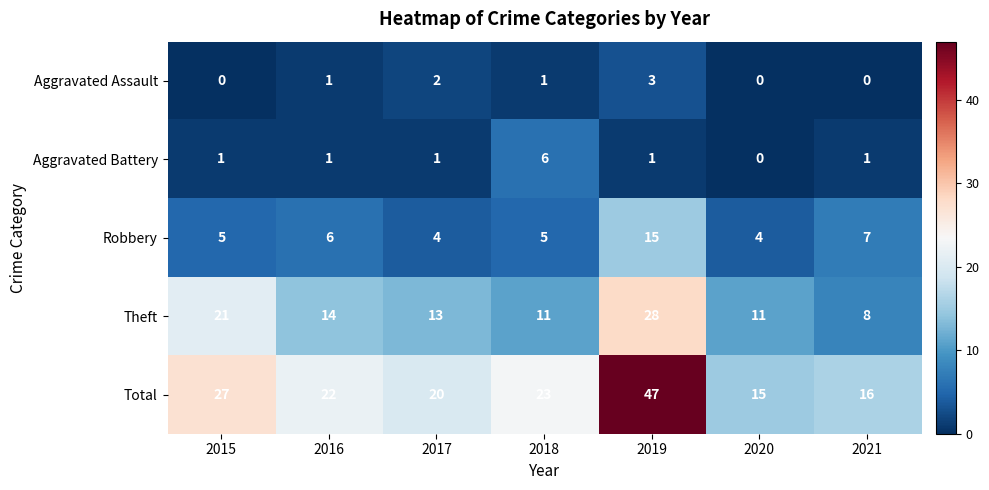

Which series has the largest total across all categories?

Total